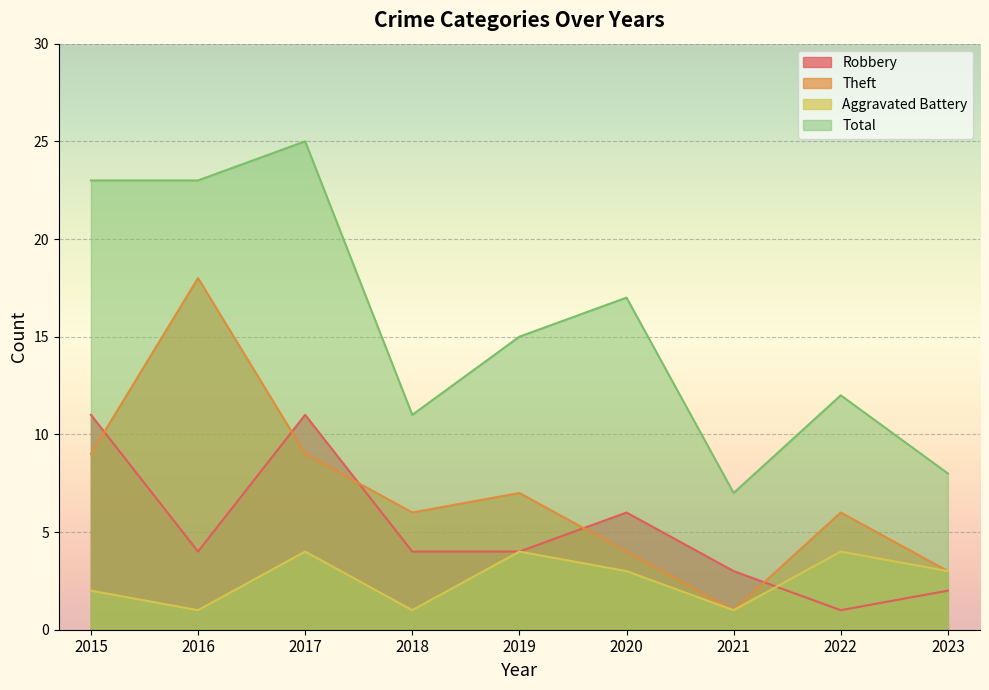

What is the maximum value for Robbery?

11